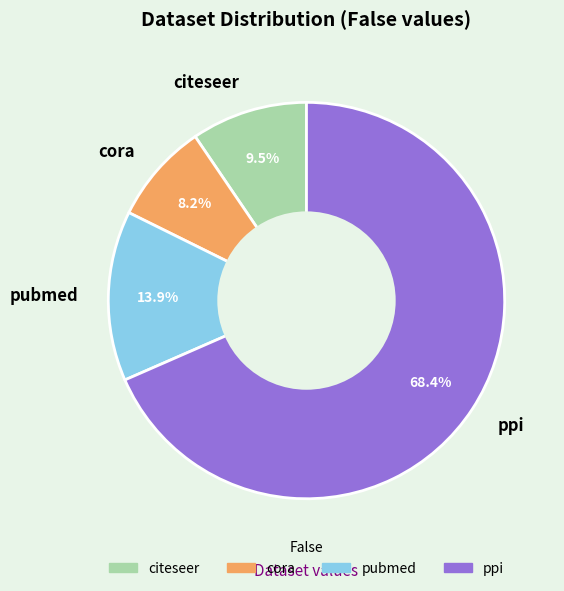

To the nearest percent, what percentage of the pie is cora?

8%